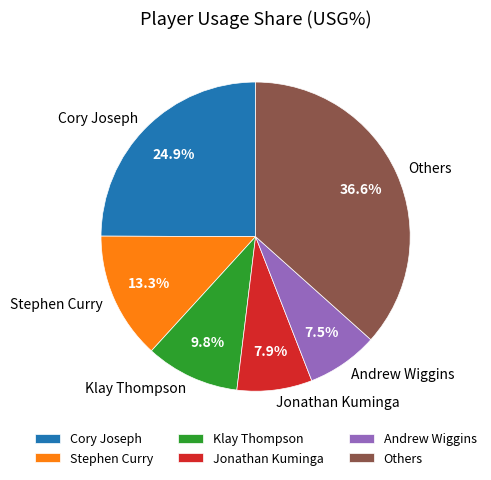

What is the largest slice in the pie chart?

Others